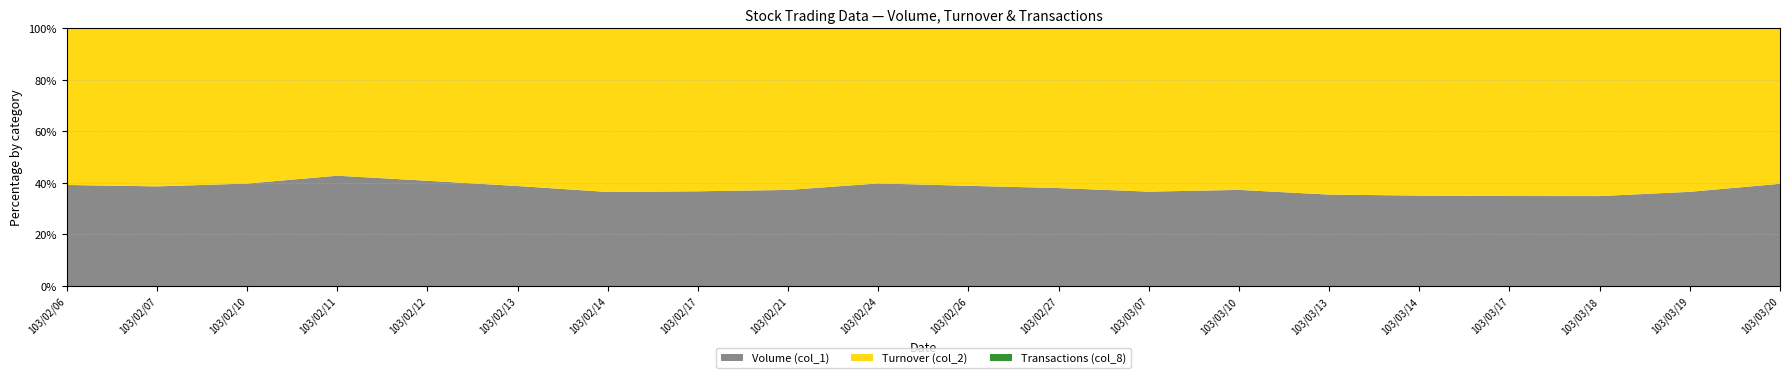

Reading right to left, transcribe all the data shown in this chart.

Volume (col_1): 65000	100000	100000	180000	171000	331000	198000	248000	4000	51000	1000	1000	297000	500000	594000	426000	61000	179000	605000	397000
Turnover (col_2): 98800	173500	186500	335300	316110	601930	332640	429040	6520	80120	1510	1680	510840	870010	936540	616800	81460	271090	959460	615340
Transactions (col_8): 1	2	2	5	2	6	1	3	1	2	1	1	1	6	6	5	3	3	6	5